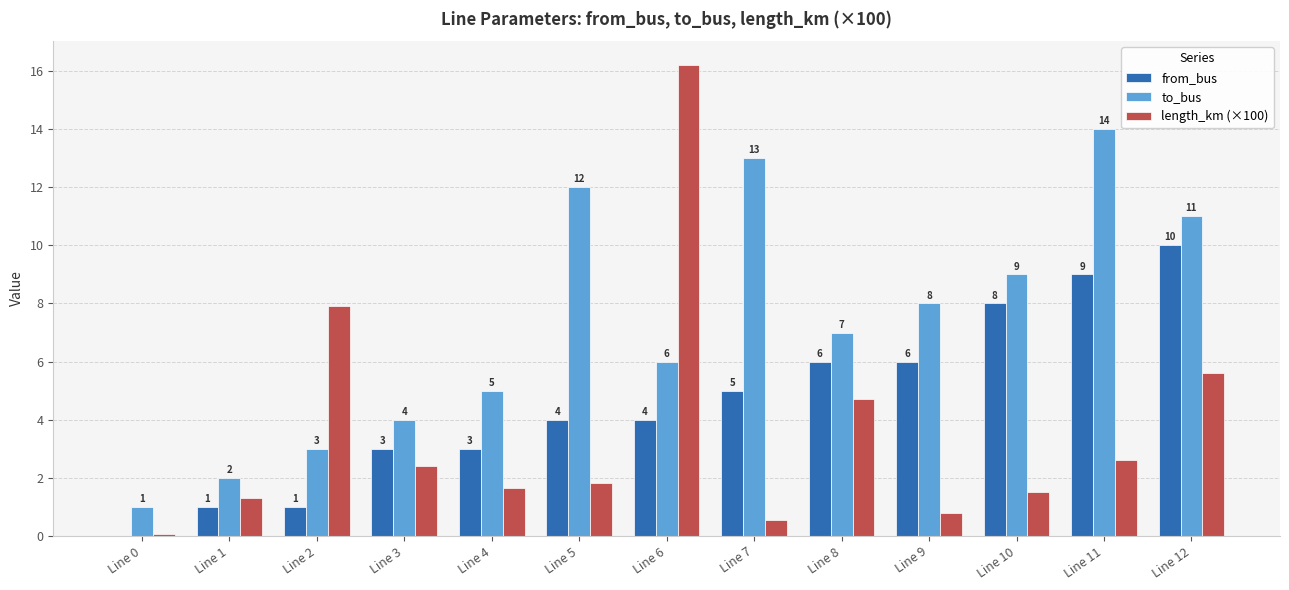

Is the value of length_km (×100) at Line 10 greater than the value of from_bus at Line 0?

Yes